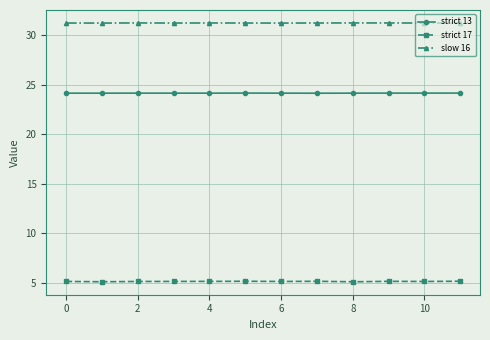

True or false: strict 13 and slow 16 intersect in this chart.

False